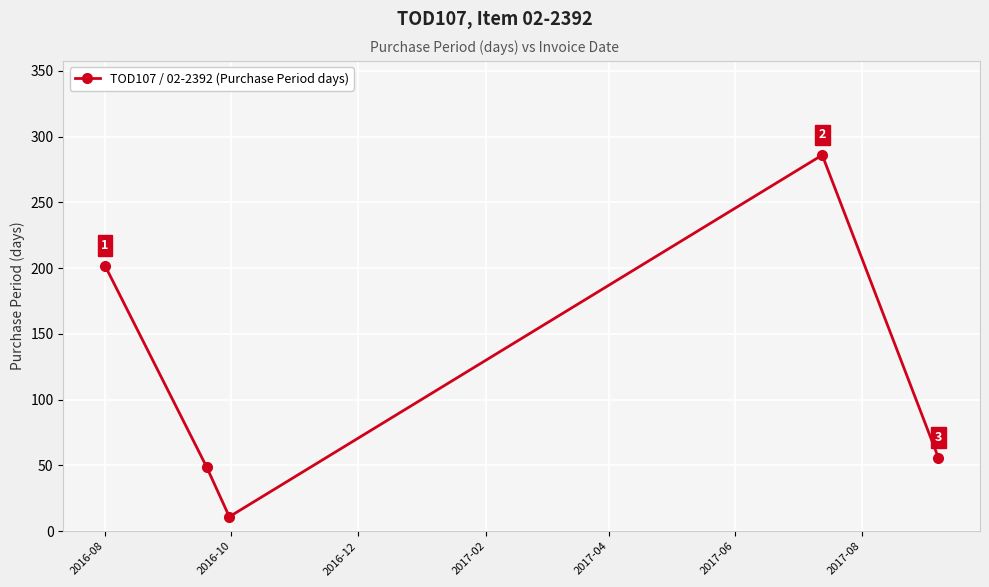

How many interior local valleys (lower than both neighbors) does the data have?

1